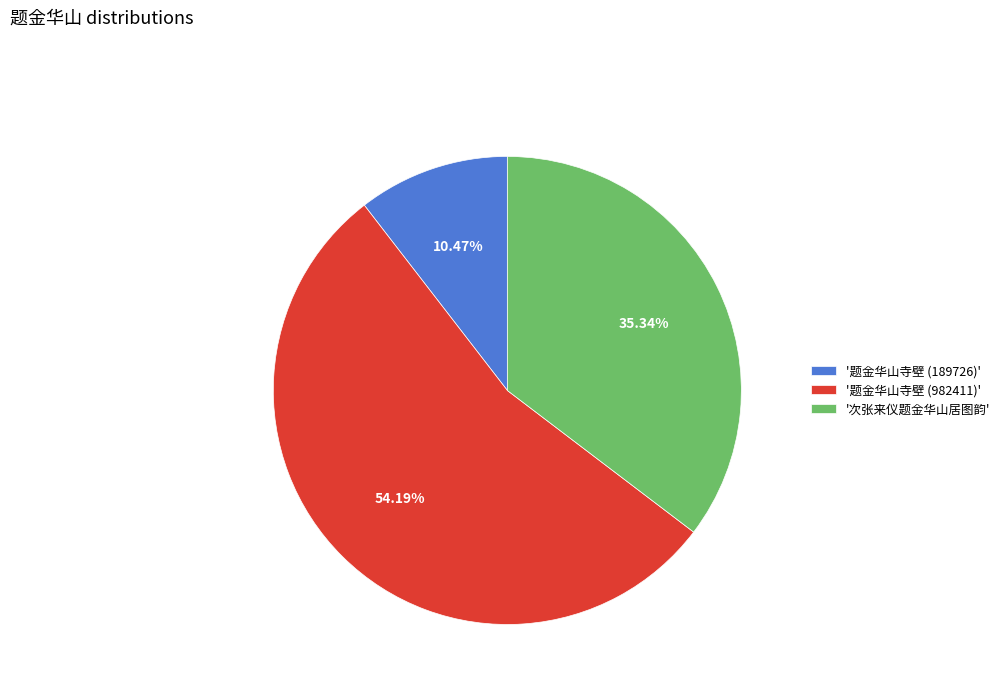

Approximately how many times larger is the value at '题金华山寺壁 (982411)' compared to '次张来仪题金华山居图韵'?

1.5